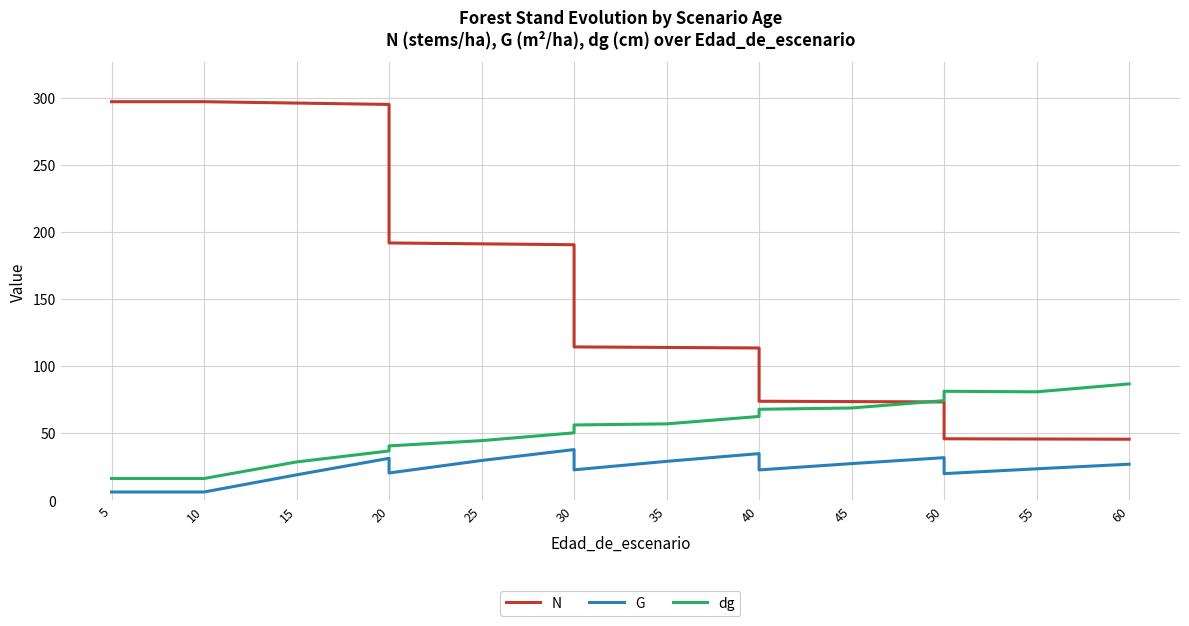

True or false: G and N cross at least once.

False